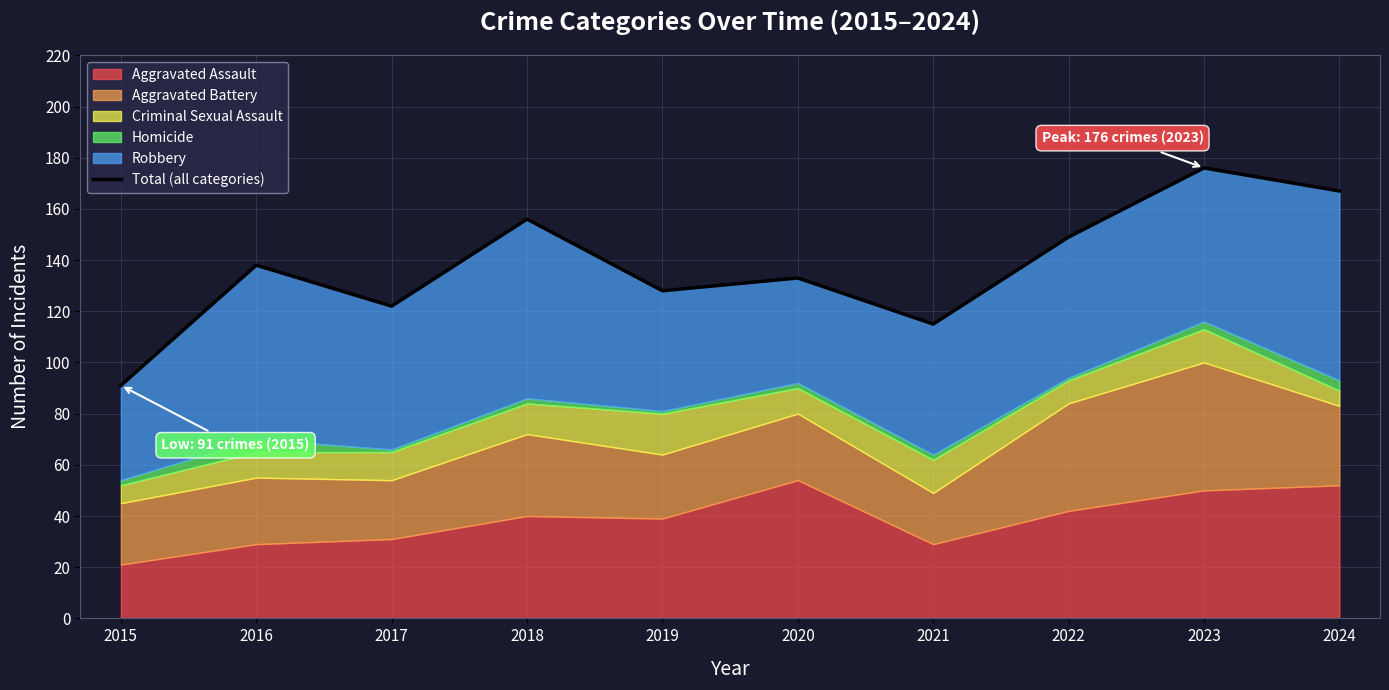

List the labels in order of value, smallest first.

2015, 2021, 2017, 2019, 2020, 2016, 2022, 2018, 2024, 2023